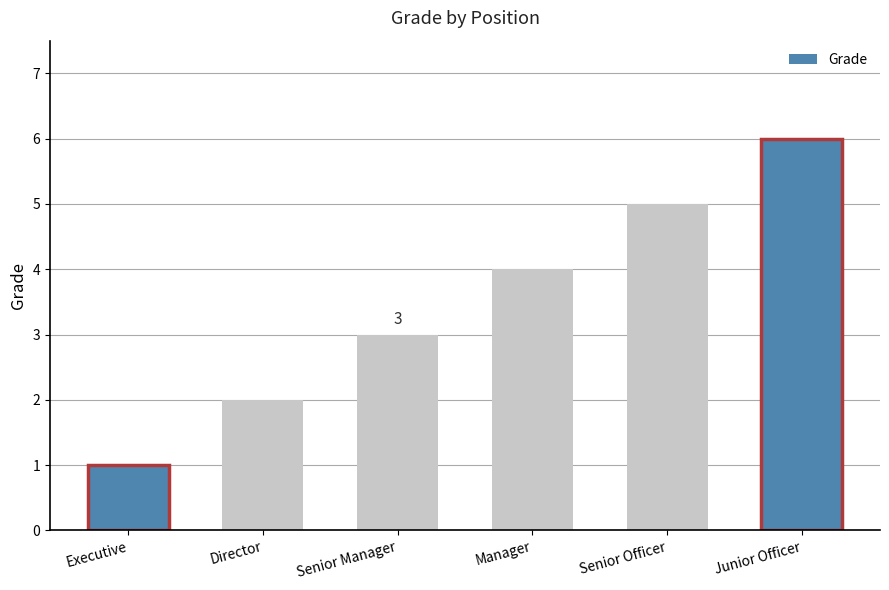

What is the label of the 4th bar from the left?

Manager